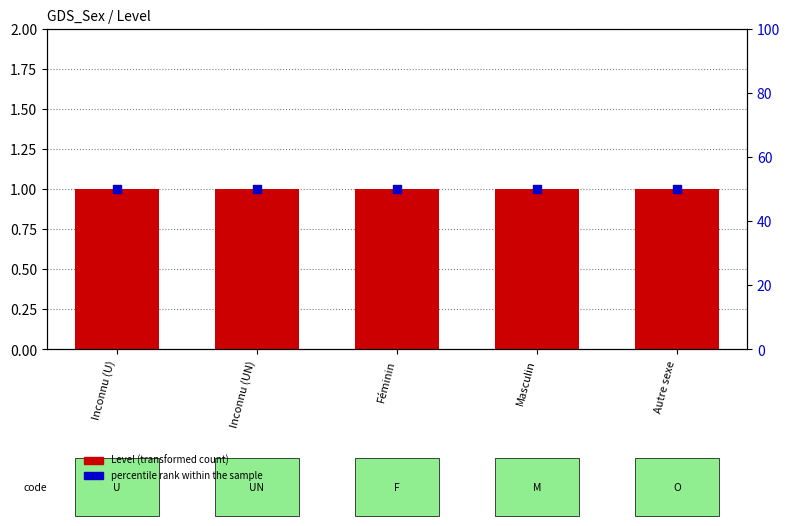

Which series contains the lowest Y value?

Level